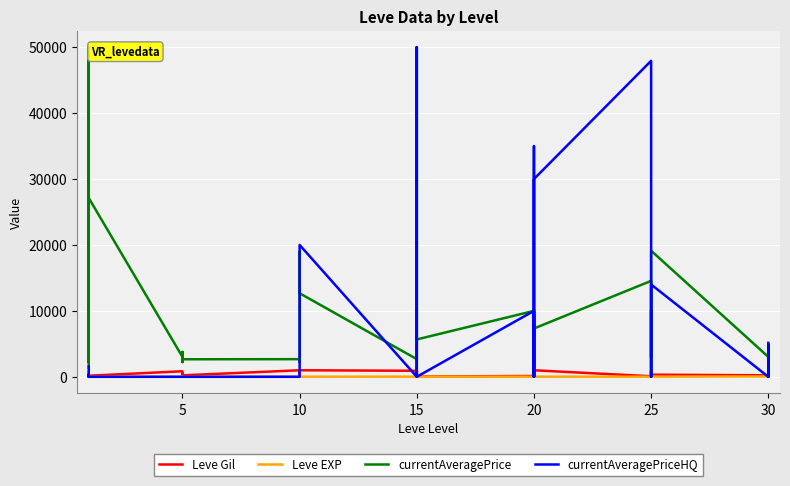

True or false: currentAveragePrice and Leve Gil intersect in this chart.

True